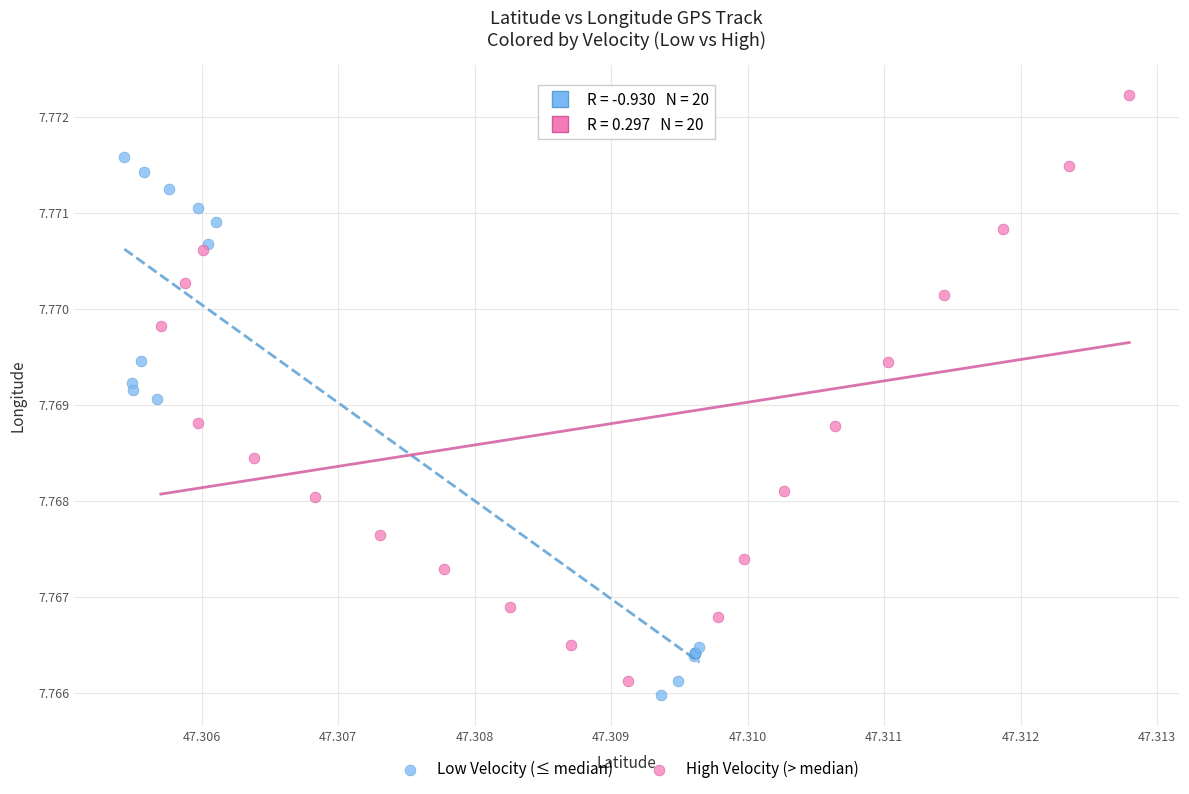

Which series reaches the maximum Y coordinate?

High Velocity (> median)